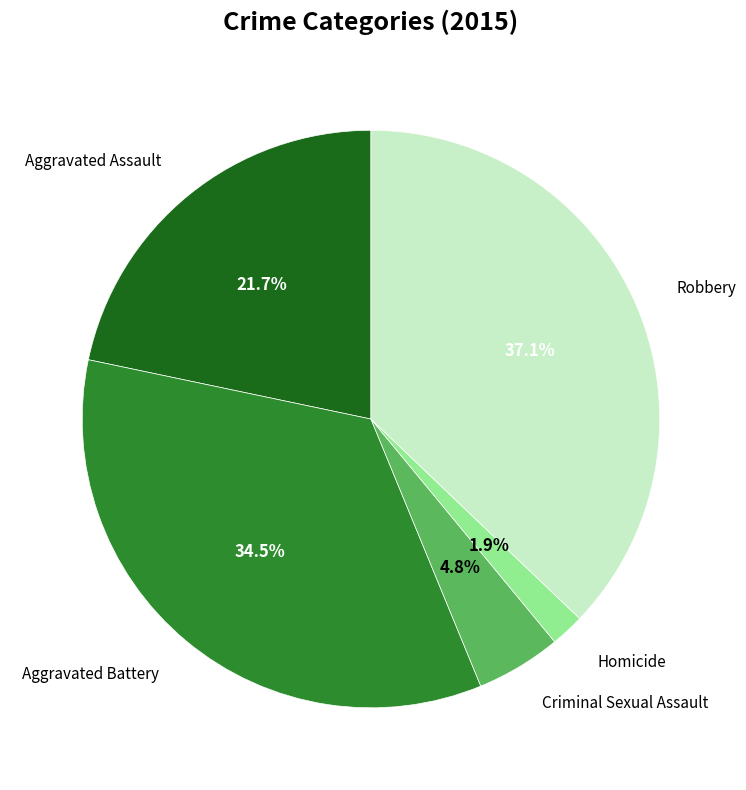

Is there any slice that represents more than half of the pie?

No